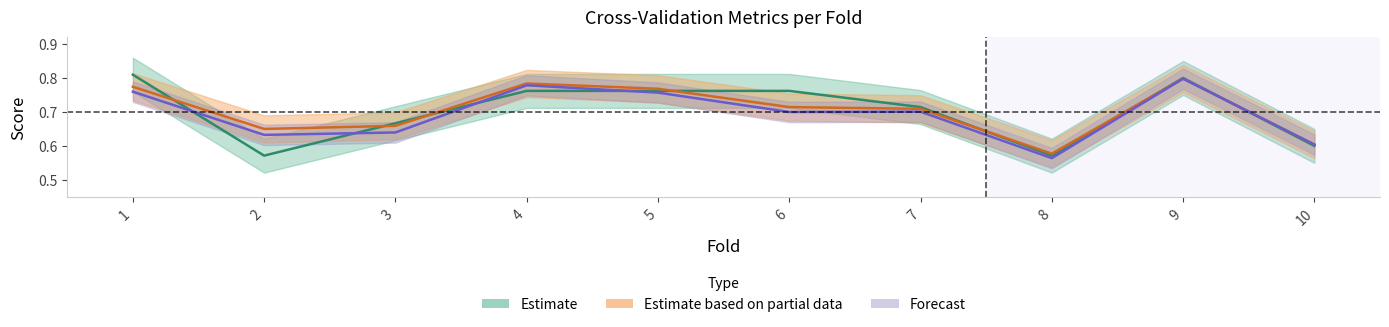

What is the difference between the maximum and second lowest values in the auc series?

0.2